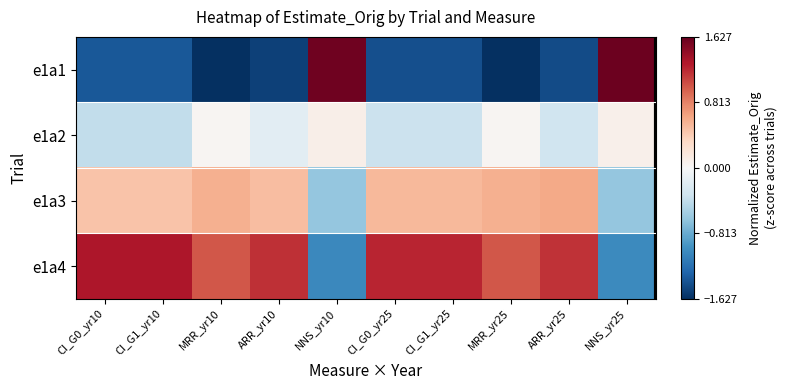

Reading left to right, list all the values displayed in this chart.

e1a1: CI_G0_yr10=-1.4	CI_G1_yr10=-1.4	MRR_yr10=-1.6	ARR_yr10=-1.5	NNS_yr10=1.6	CI_G0_yr25=-1.4	CI_G1_yr25=-1.4	MRR_yr25=-1.6	ARR_yr25=-1.5	NNS_yr25=1.6
e1a2: CI_G0_yr10=-0.4	CI_G1_yr10=-0.4	MRR_yr10=0.0	ARR_yr10=-0.2	NNS_yr10=0.1	CI_G0_yr25=-0.3	CI_G1_yr25=-0.3	MRR_yr25=0.0	ARR_yr25=-0.3	NNS_yr25=0.1
e1a3: CI_G0_yr10=0.5	CI_G1_yr10=0.5	MRR_yr10=0.6	ARR_yr10=0.5	NNS_yr10=-0.6	CI_G0_yr25=0.5	CI_G1_yr25=0.5	MRR_yr25=0.6	ARR_yr25=0.6	NNS_yr25=-0.6
e1a4: CI_G0_yr10=1.3	CI_G1_yr10=1.3	MRR_yr10=1.0	ARR_yr10=1.2	NNS_yr10=-1.0	CI_G0_yr25=1.2	CI_G1_yr25=1.2	MRR_yr25=1.0	ARR_yr25=1.2	NNS_yr25=-1.0